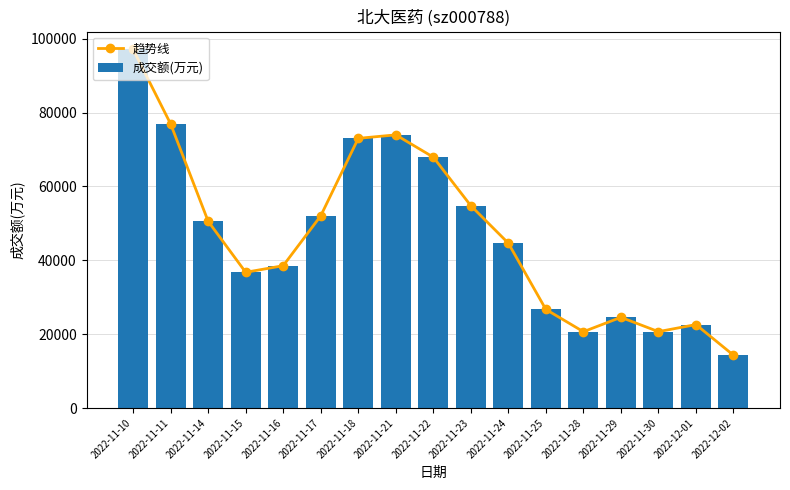

Which series has the largest total across all categories?

趋势线